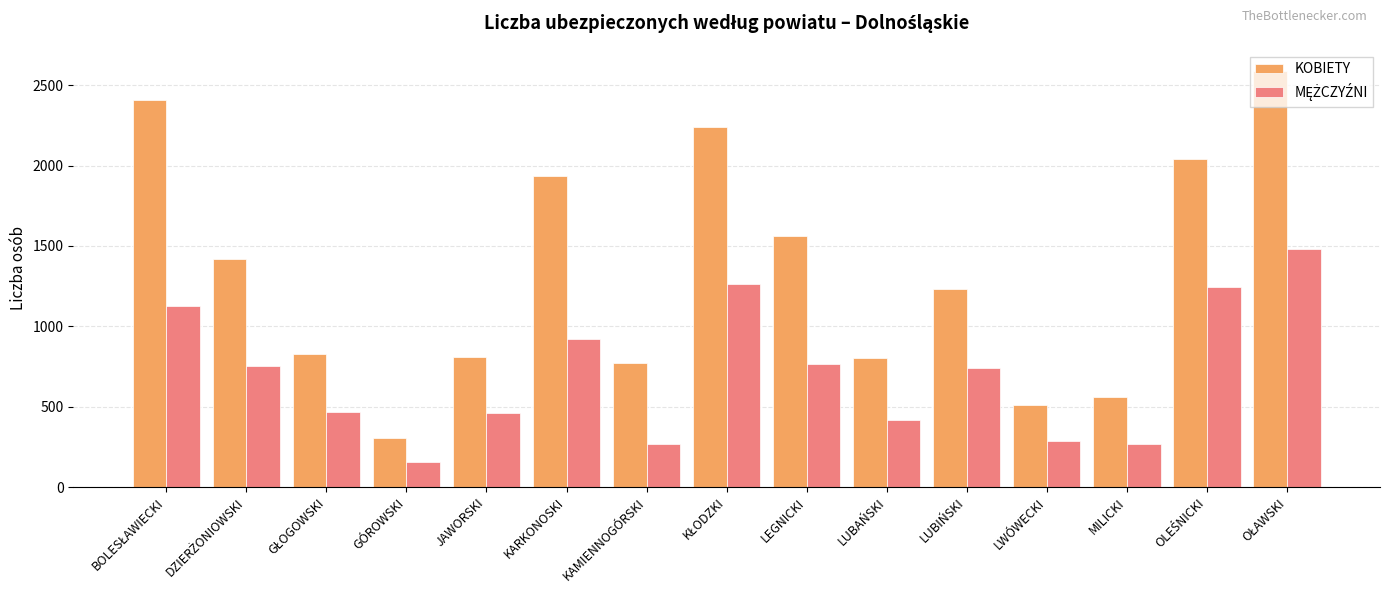

How many categories are shown in the chart?

15